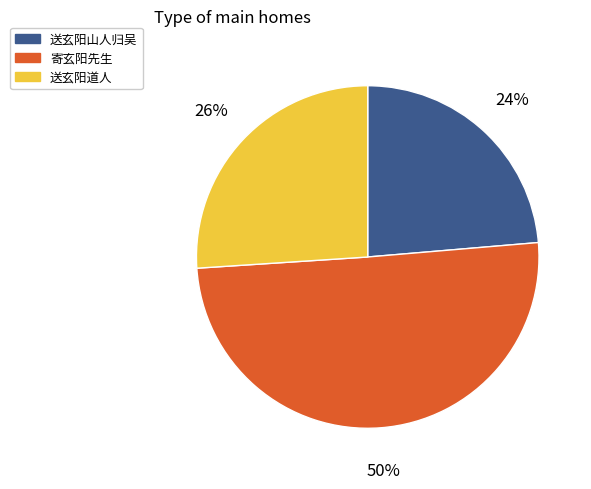

Which slice is the smallest?

送玄阳山人归吴